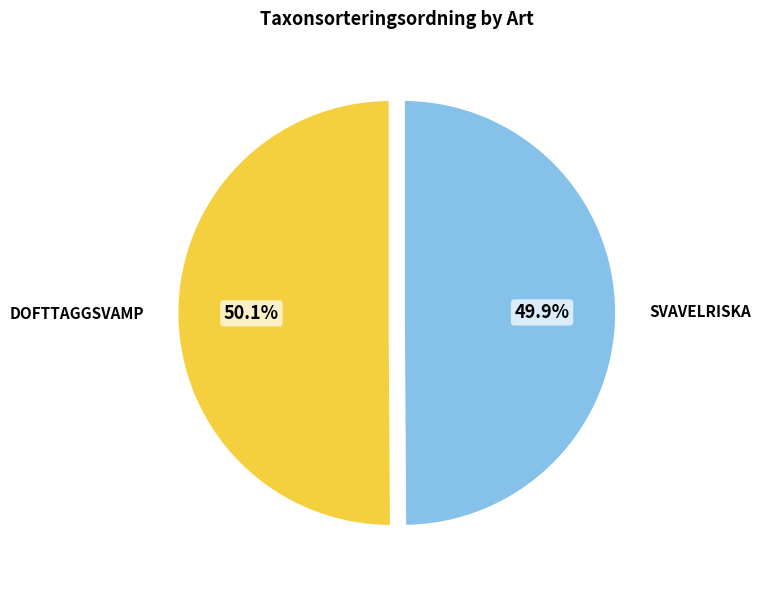

Is there any slice that represents more than half of the pie?

Yes